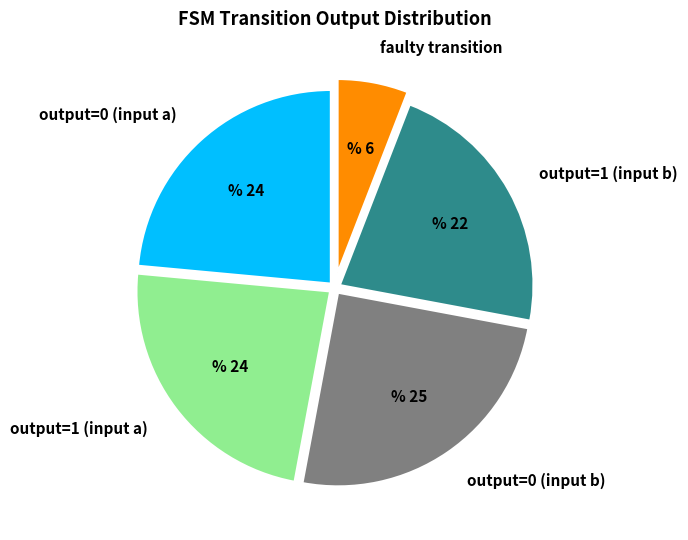

True or false: output=1 (input b) accounts for 10% of the total.

False